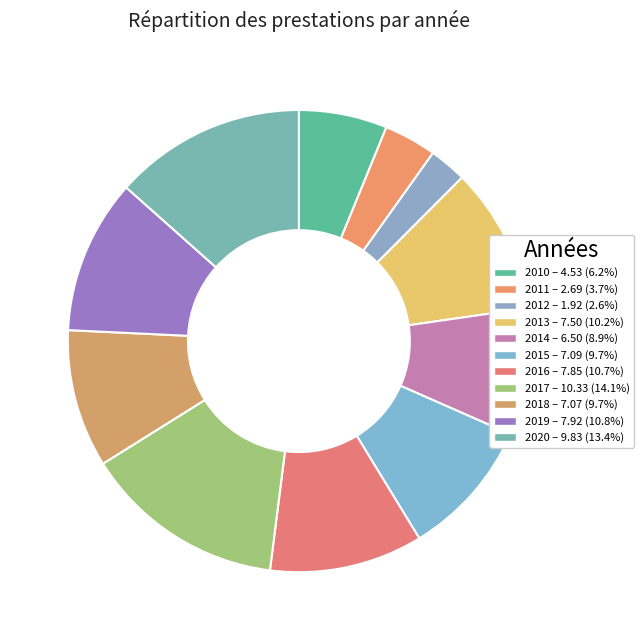

To the nearest percent, what is the difference between the 2020 and 2013 slice percentages?

3%